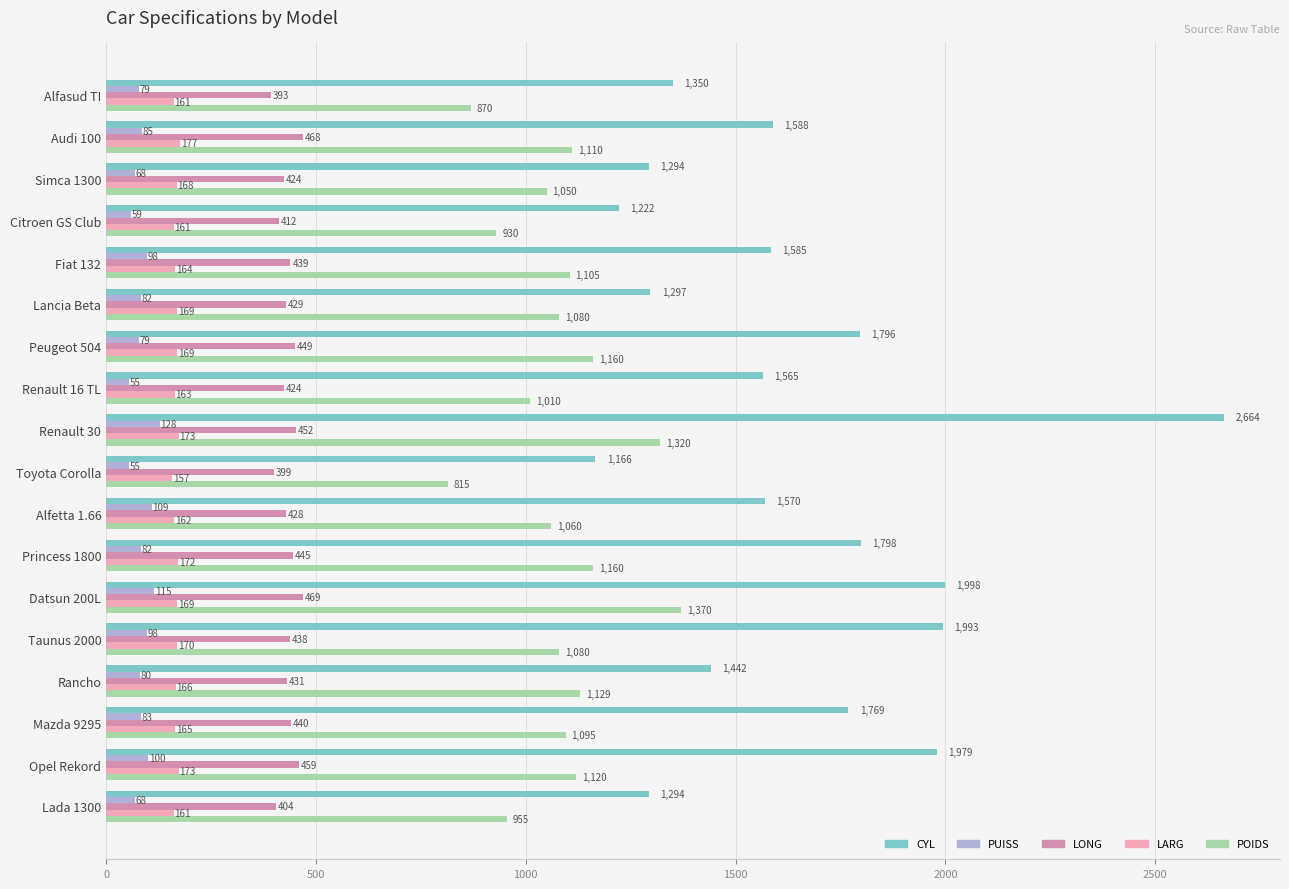

What is the spread (max minus min) of values at Lada 1300?

1226